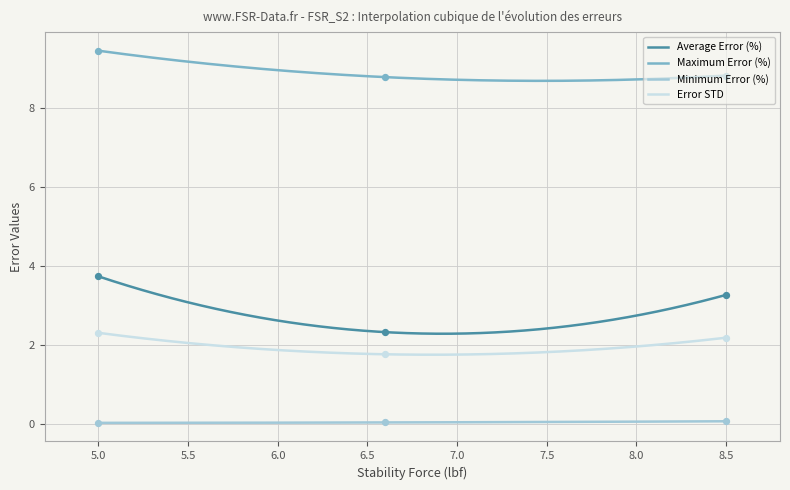

True or false: Error STD and Maximum Error (%) cross at least once.

False